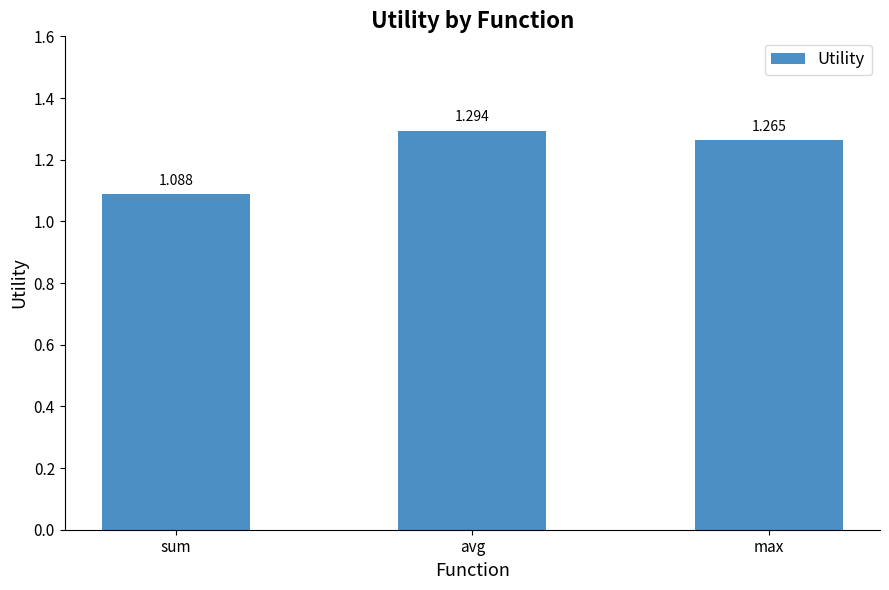

Rank the categories by value from lowest to highest.

sum, max, avg